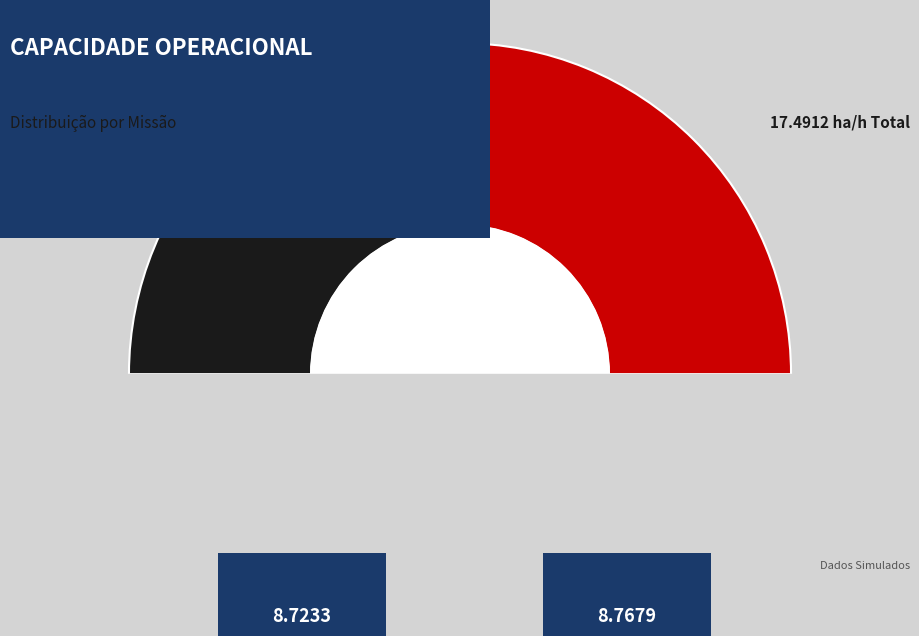

Which slice represents more than half of the pie?

1